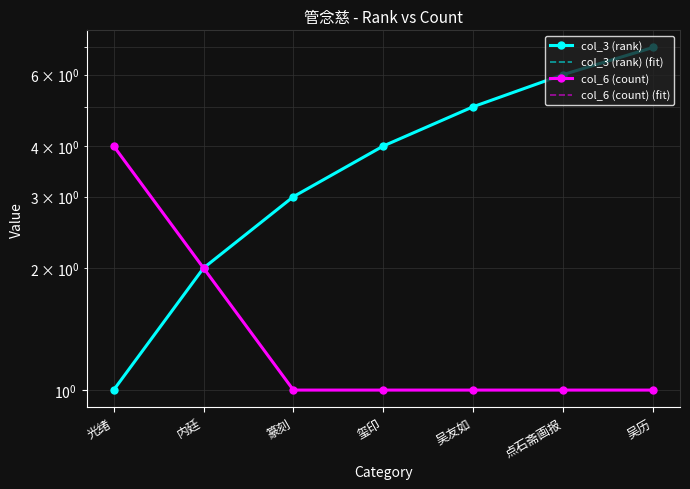

Is it true that col_3 (rank) (fit) equals 8 at 吴友如?

False